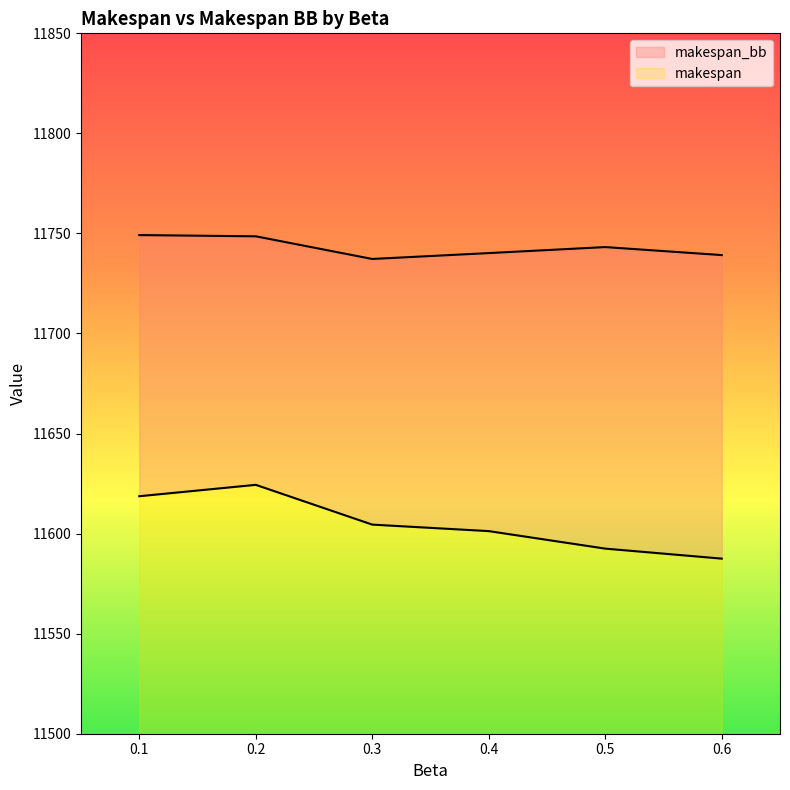

True or false: makespan_bb and makespan intersect in this chart.

False